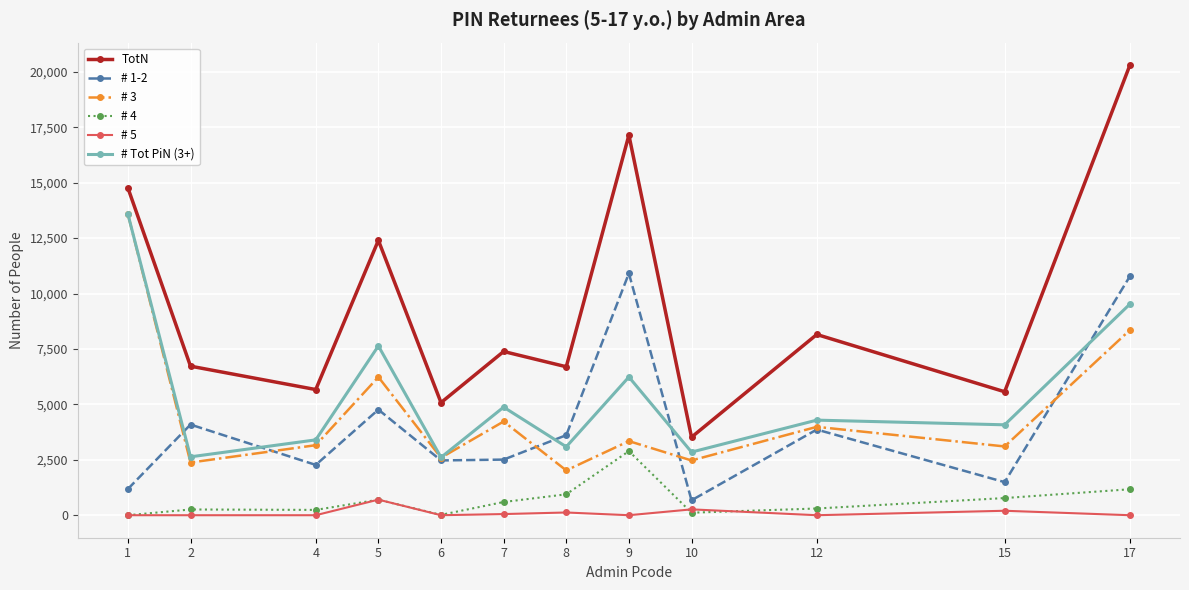

True or false: TotN has more than 0 points higher than both neighbors.

True